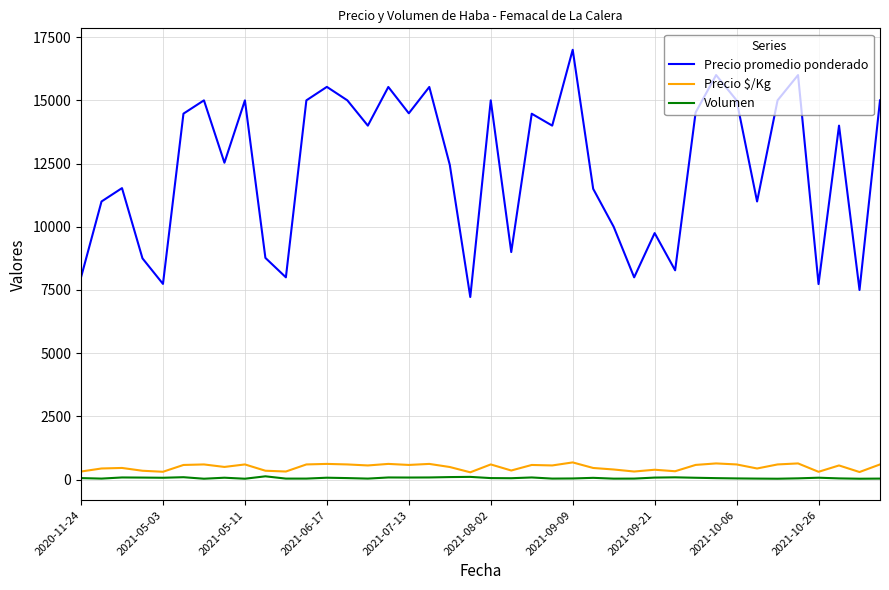

How many series are shown in this chart?

3